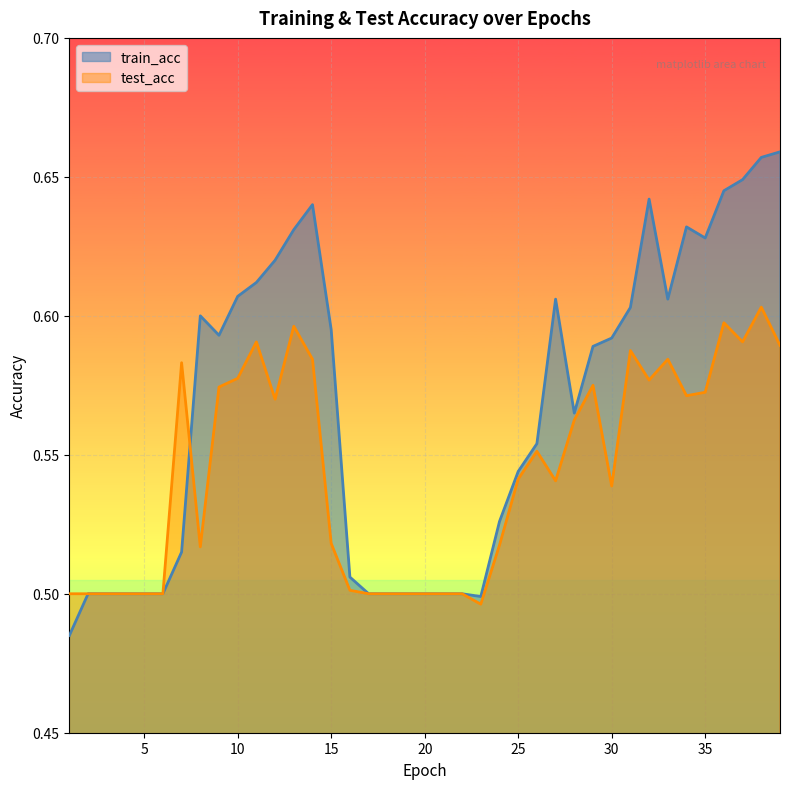

True or false: train_acc and test_acc intersect in this chart.

True